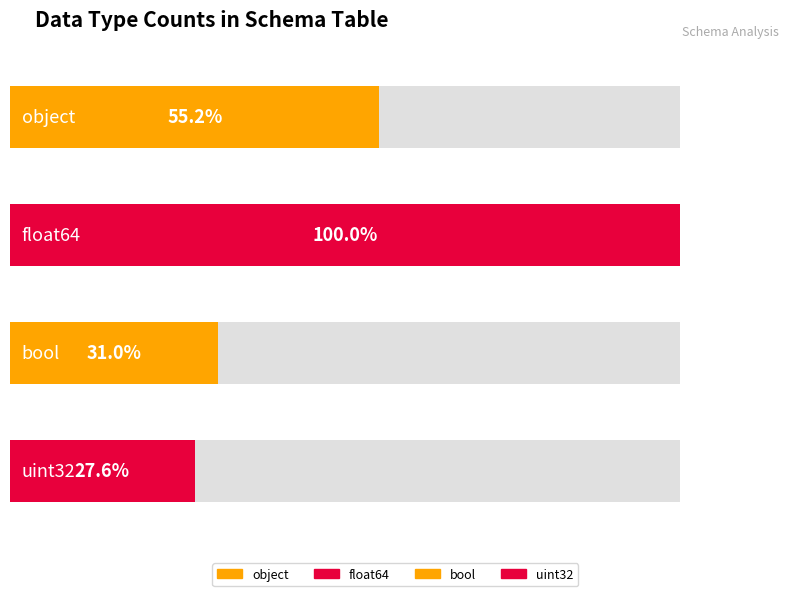

What is the label of the 3rd bar from the right?

float64